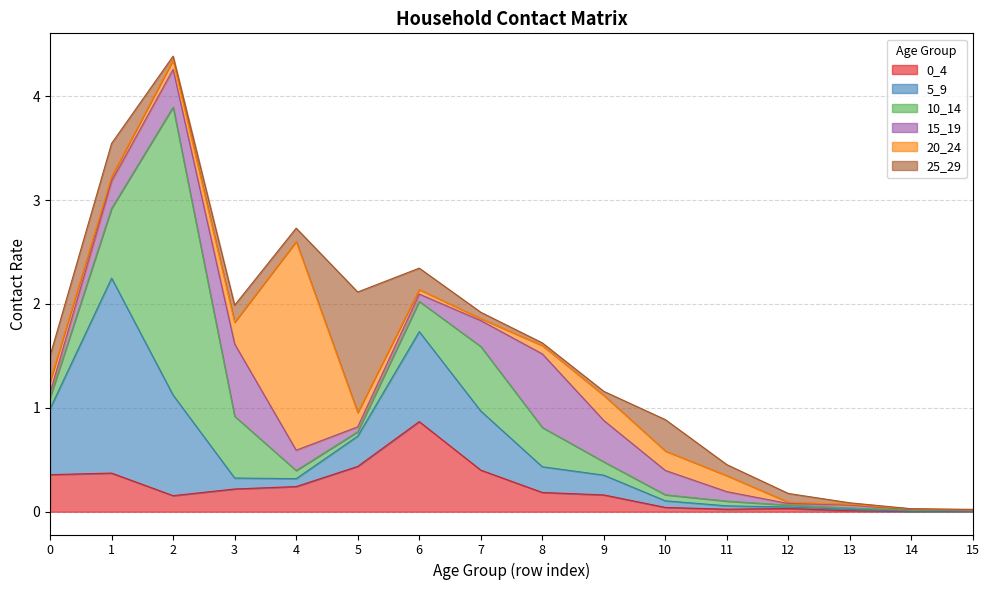

Rank the series by their maximum value, from lowest to highest.

15_19, 0_4, 25_29, 5_9, 20_24, 10_14